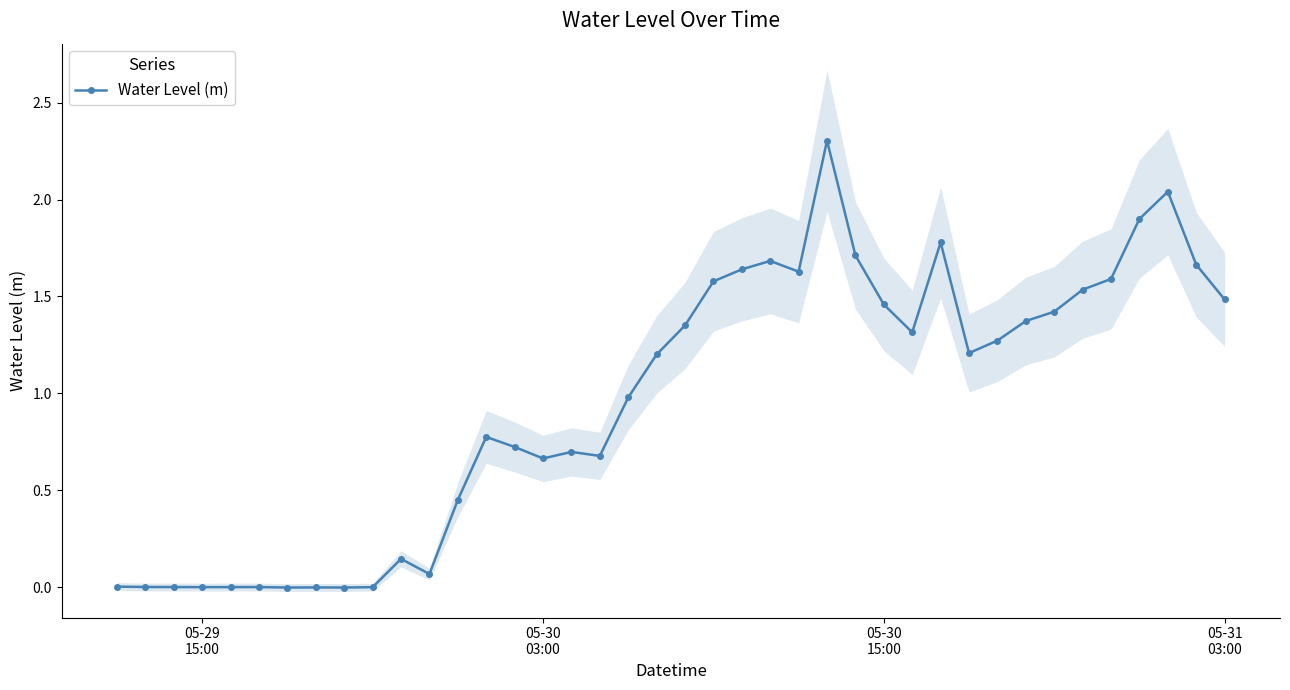

What is the value of the 32nd point from the left?

1.3